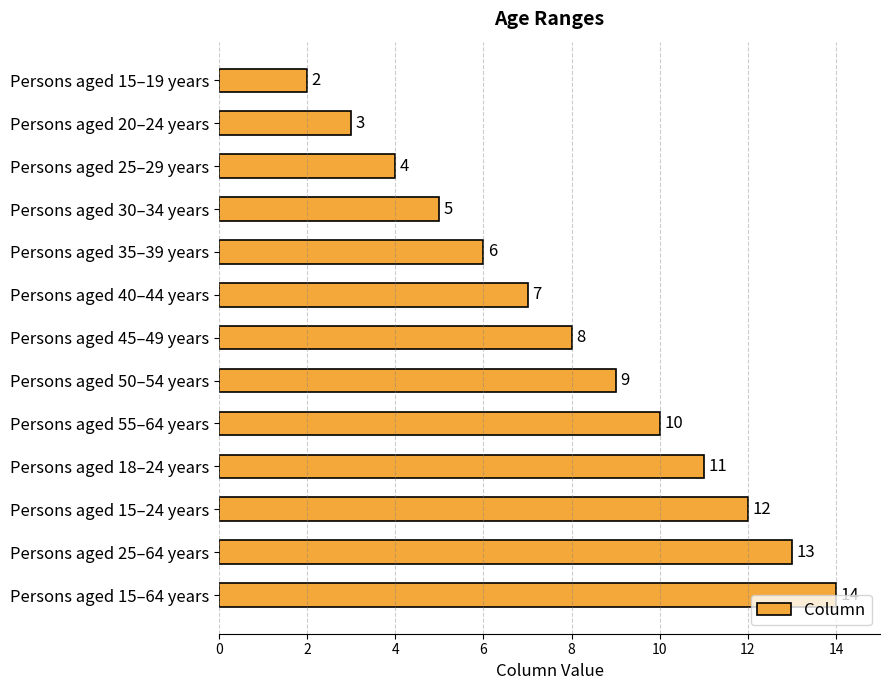

Reading bottom to top, what are all the values shown in this chart?

14	13	12	11	10	9	8	7	6	5	4	3	2